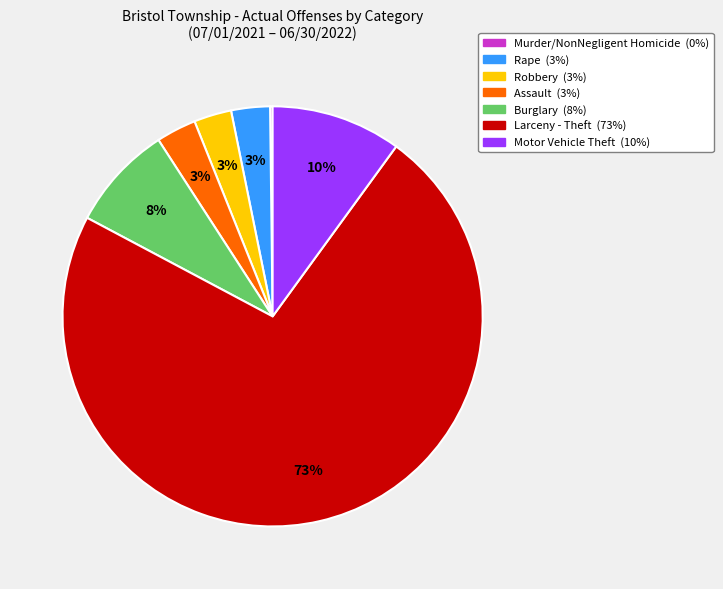

Is Larceny - Theft the majority of the pie?

Yes